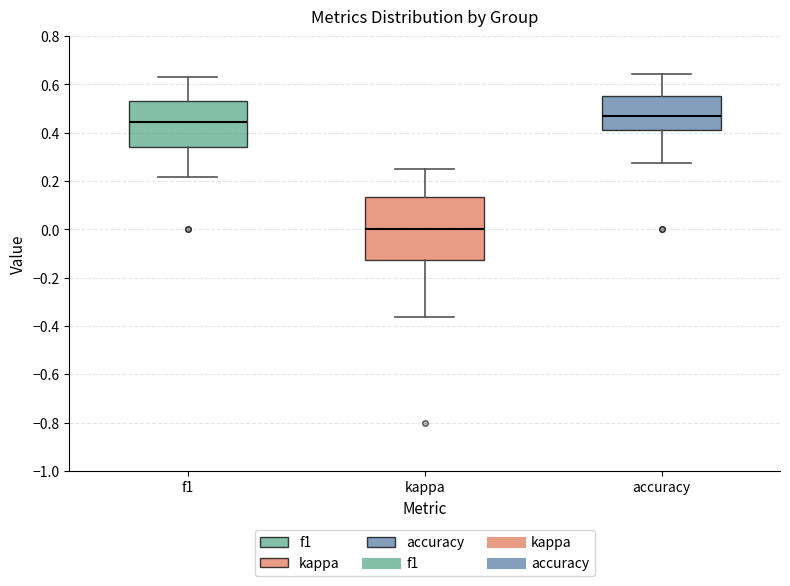

Reading left to right, transcribe this box plot: for each box, give where its median line is, the range the box spans, and where its two whiskers end, as read against the y-axis. The values are not printed on the chart, so give them approximately, as read against the axis.

f1: median 0.44, box 0.34 to 0.54, whiskers 0.22 to 0.62
kappa: median 0.00, box -0.12 to 0.14, whiskers -0.36 to 0.26
accuracy: median 0.48, box 0.42 to 0.56, whiskers 0.28 to 0.64